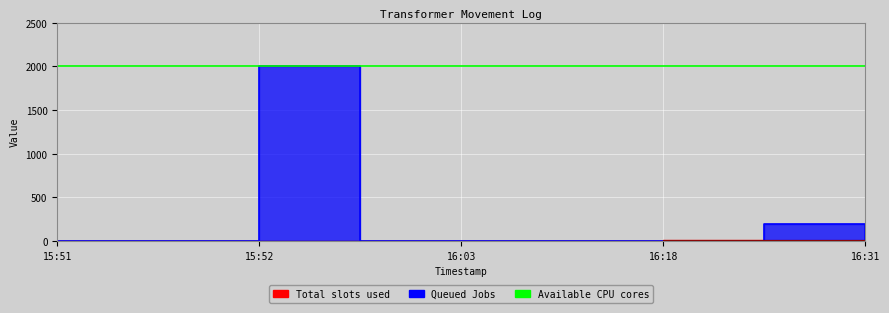

Is it true that Total slots used equals 2 at 15:52?

False